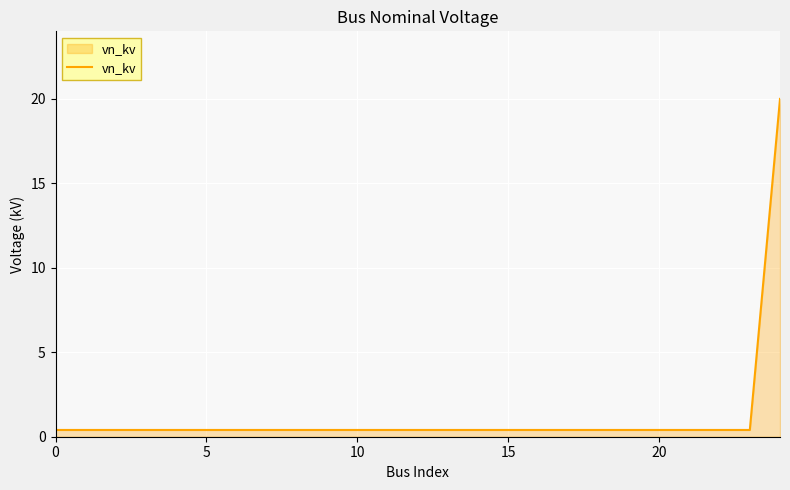

How many series are shown in this chart?

1